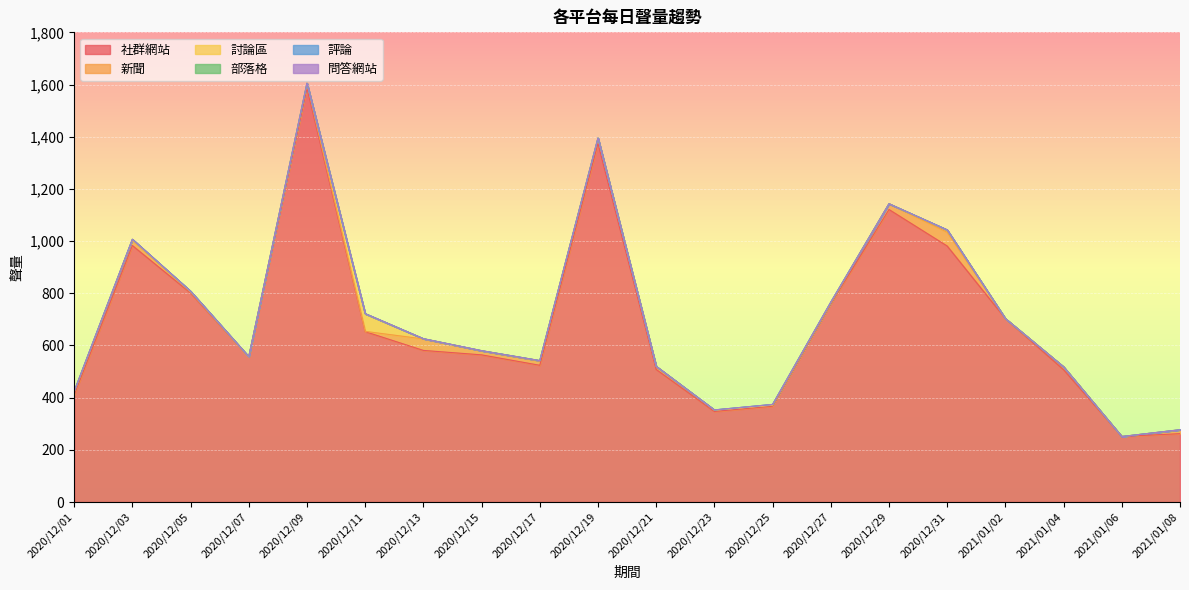

True or false: 評論 has more than 2 points higher than both neighbors.

False